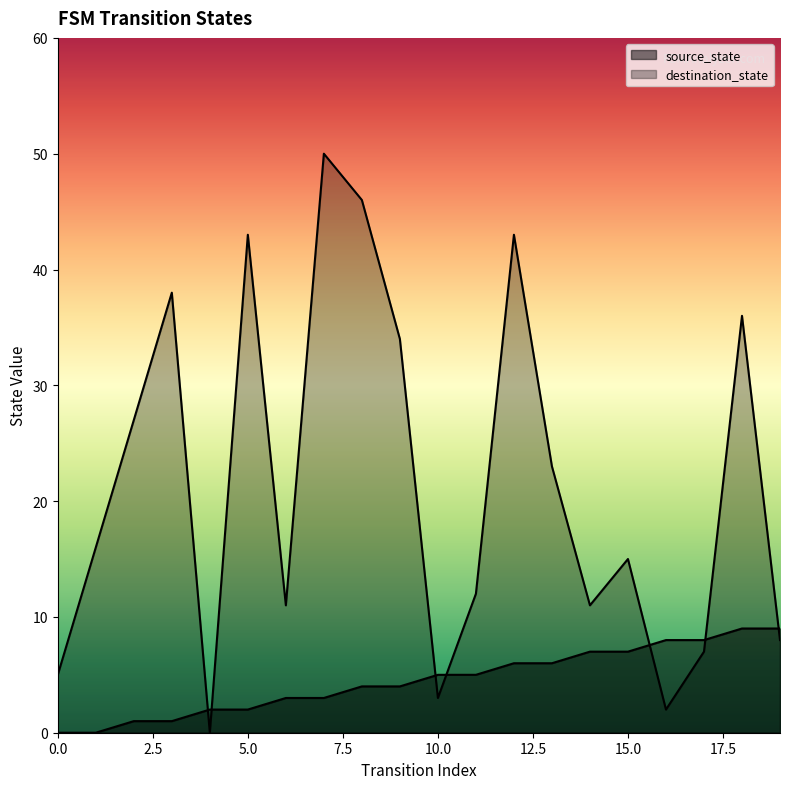

How many values in the destination_state series are below 16?

10